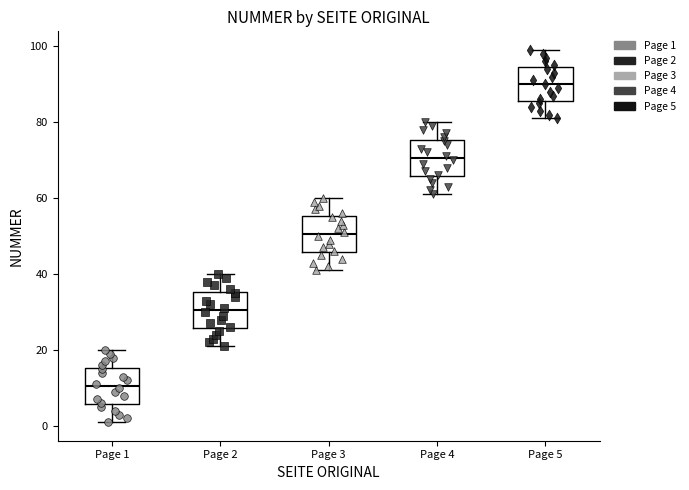

Where is the upper edge of the box for Page 1 on the y-axis? The values are not printed on the chart, so give them approximately, as read against the axis.

16